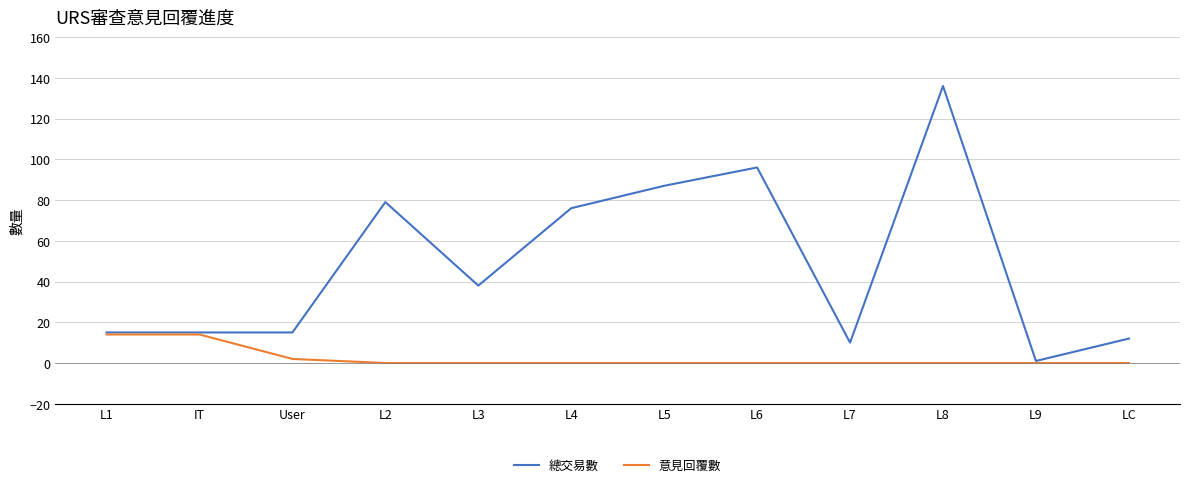

At which label does 總交易數 reach its peak?

L8